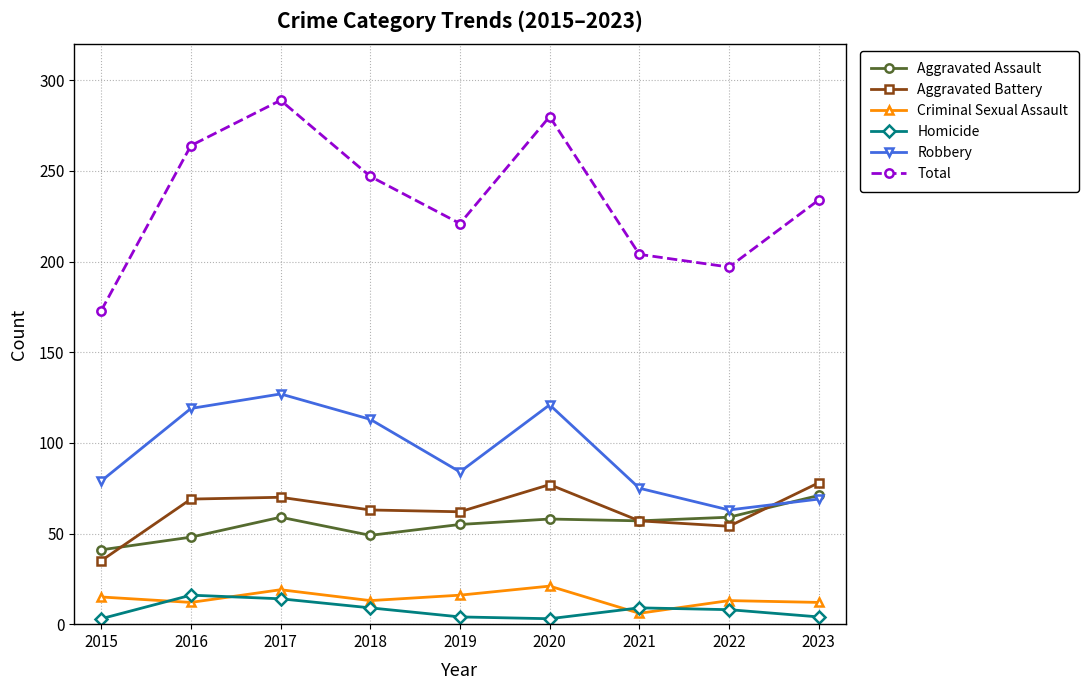

What are all the series names shown in the legend?

Aggravated Assault, Aggravated Battery, Criminal Sexual Assault, Homicide, Robbery, Total